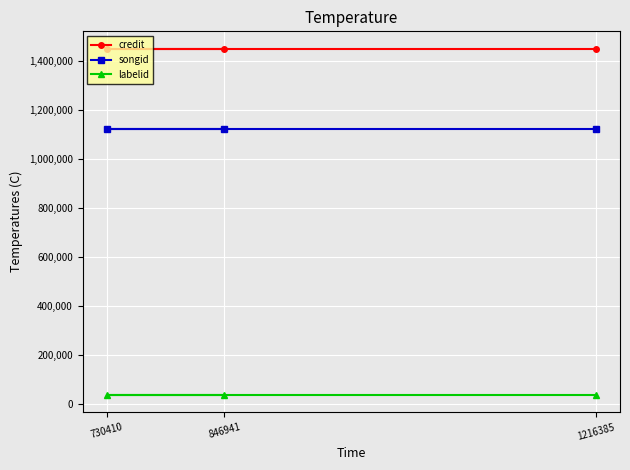

What is the lowest value of the songid series?

1121969